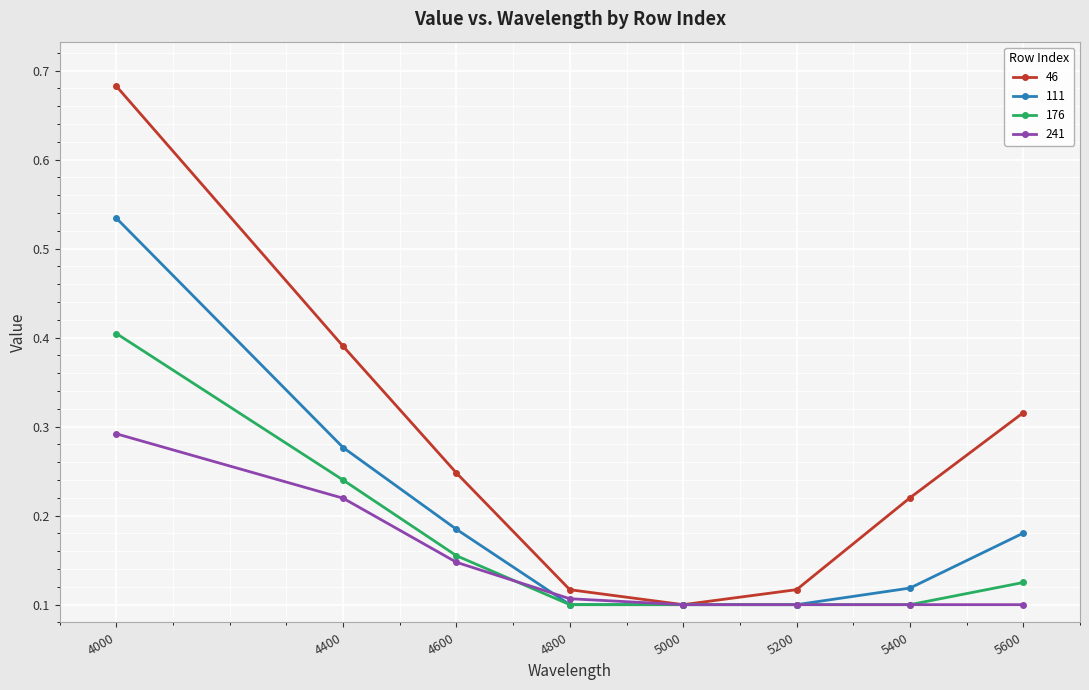

At how many categories does at least one series exceed 0?

8